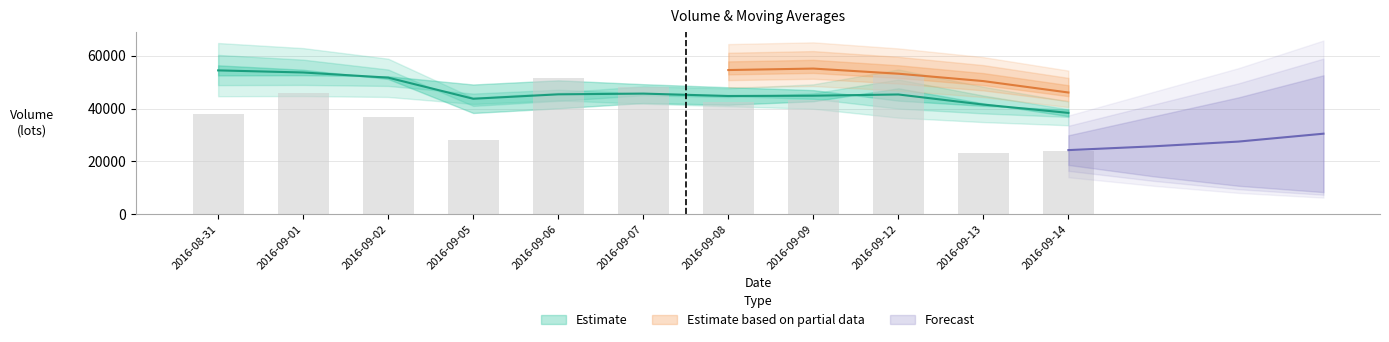

At how many categories does at least one series exceed 30337?

11